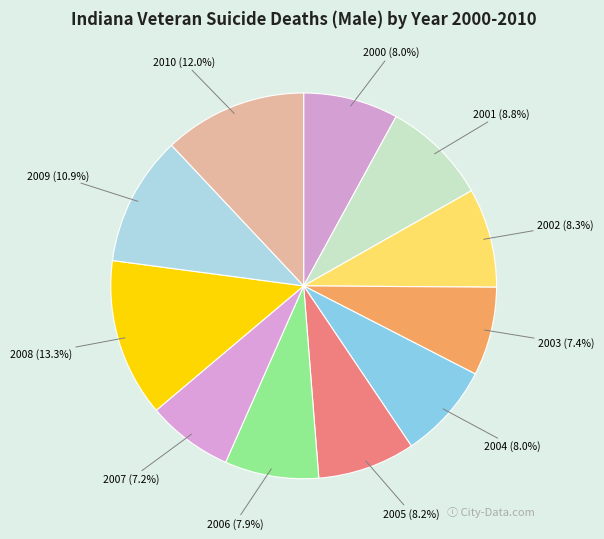

To the nearest percent, what is the combined percentage of 2007 and 2008?

20%